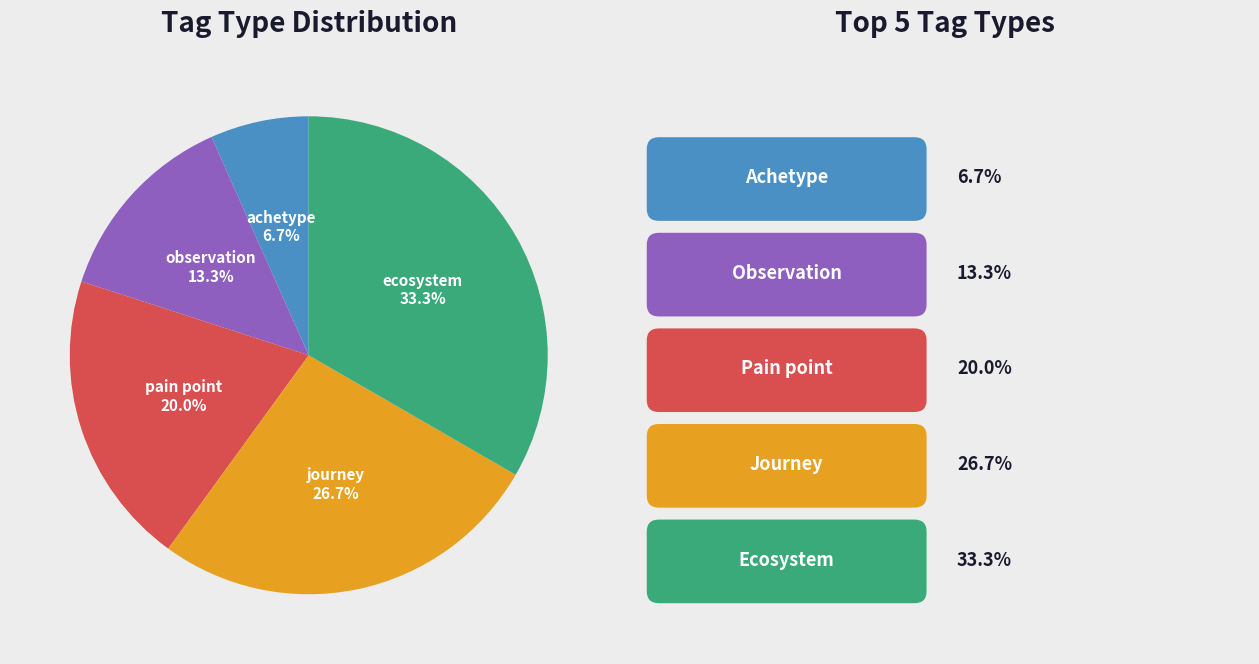

Which slice is the smallest?

achetype